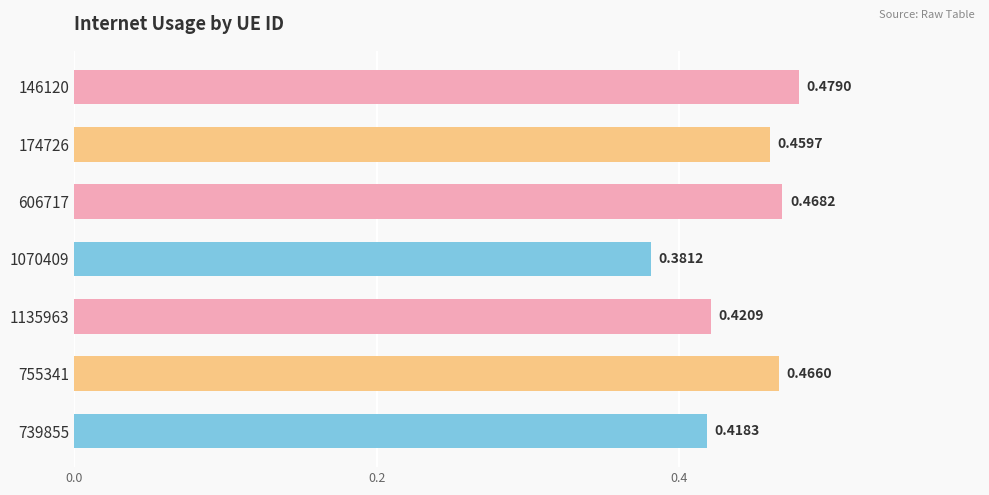

What is the sum of the values at 1135963 and 739855?

0.8